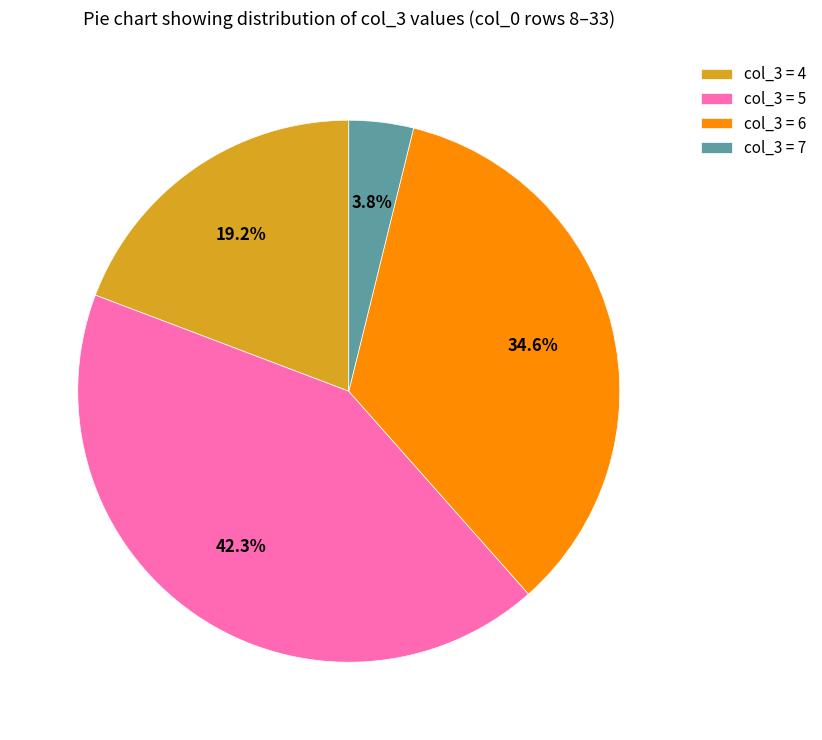

Which slice is the smallest?

col_3 = 7